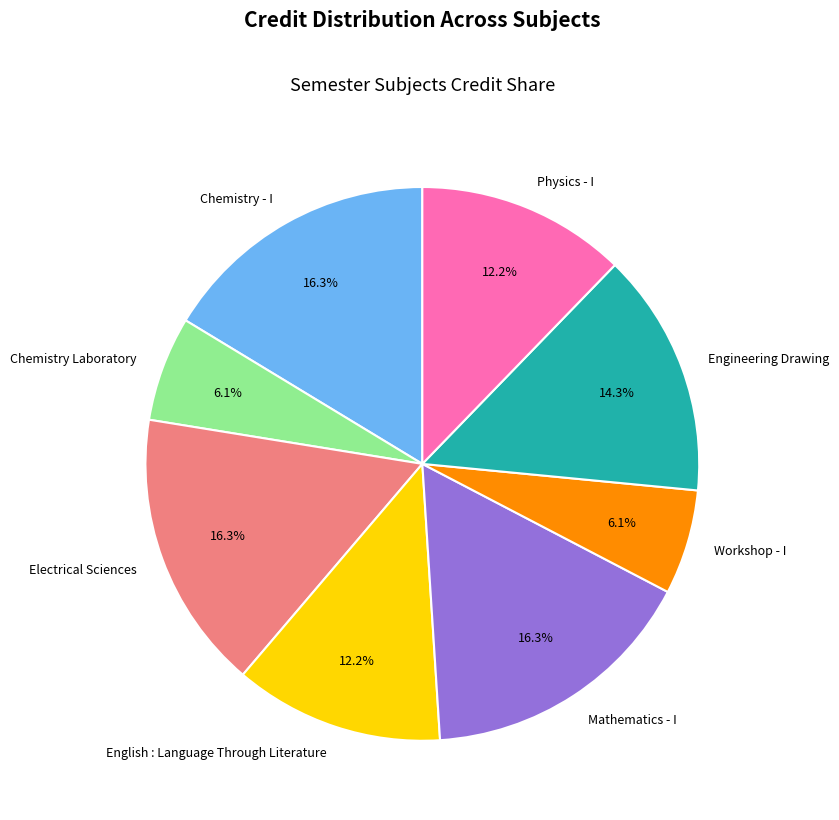

How much of the chart is everything except Workshop - I?

93.9%